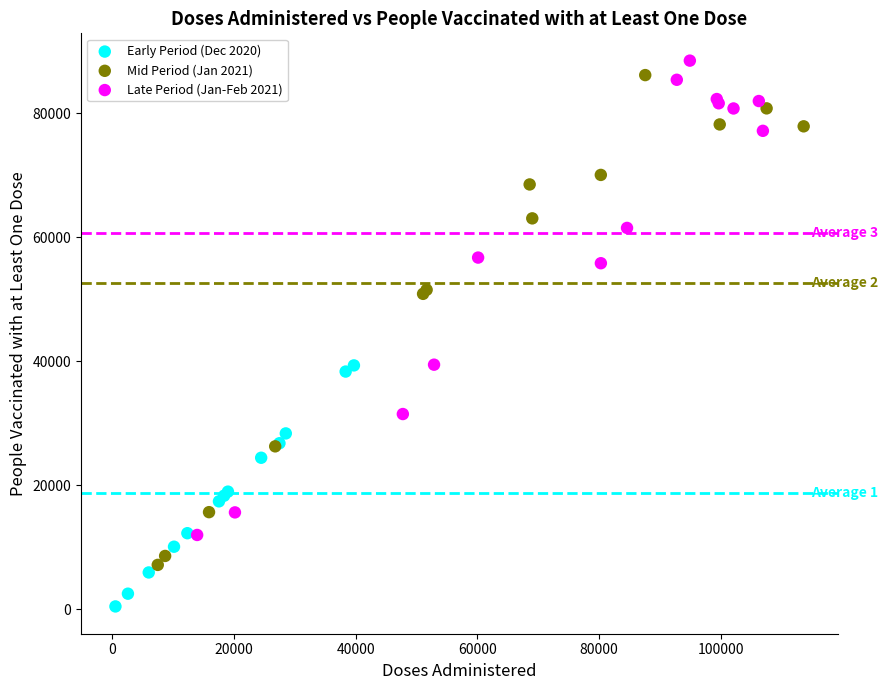

What are all the series names shown in the legend?

Early Period (Dec 2020), Mid Period (Jan 2021), Late Period (Jan-Feb 2021)